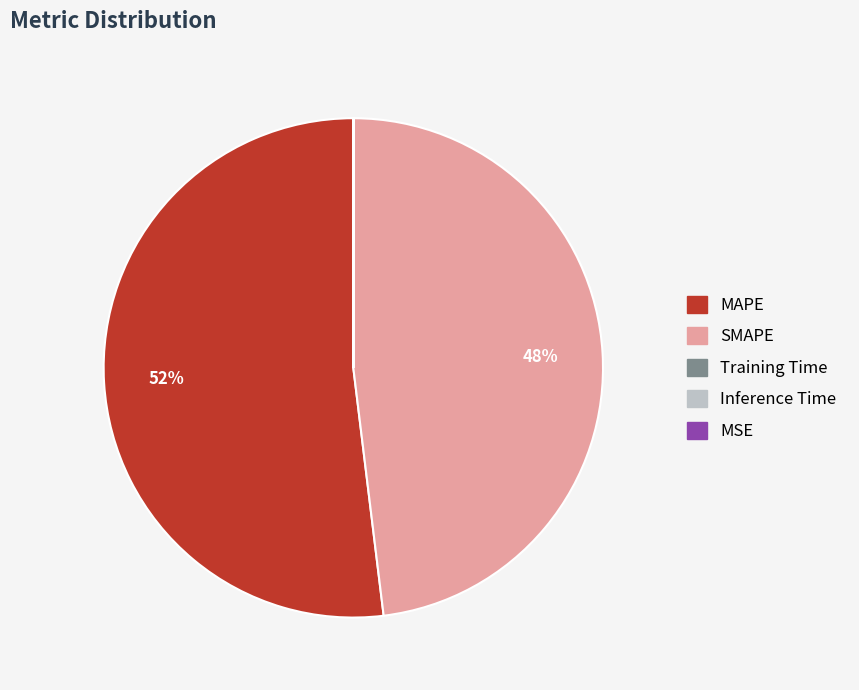

What is the majority slice?

MAPE